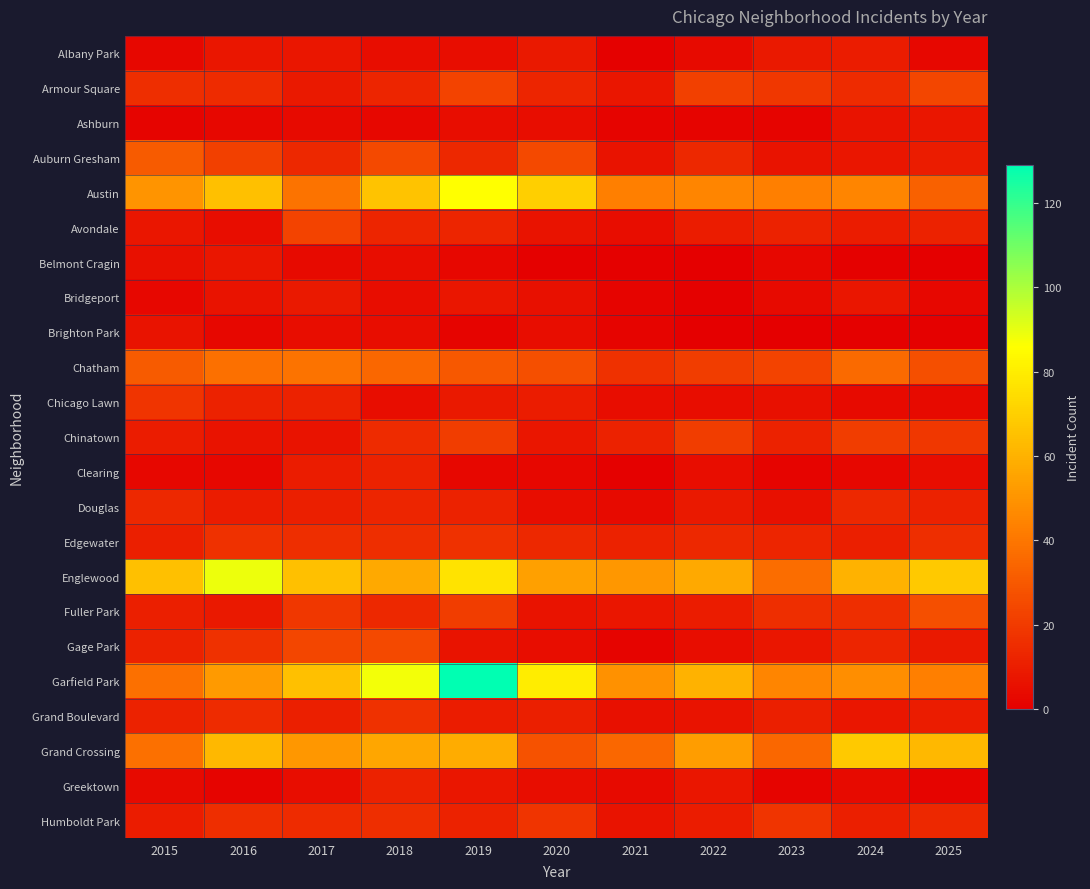

Reading left to right, what are all the values shown in this chart?

Albany Park: 2015=3	2016=8	2017=8	2018=5	2019=5	2020=9	2021=1	2022=4	2023=9	2024=10	2025=3
Armour Square: 2015=16	2016=15	2017=9	2018=13	2019=23	2020=13	2021=8	2022=22	2023=19	2024=15	2025=24
Ashburn: 2015=2	2016=3	2017=4	2018=3	2019=5	2020=5	2021=2	2022=2	2023=2	2024=7	2025=8
Auburn Gresham: 2015=31	2016=22	2017=14	2018=25	2019=14	2020=25	2021=7	2022=14	2023=7	2024=8	2025=10
Austin: 2015=50	2016=65	2017=39	2018=66	2019=86	2020=70	2021=43	2022=45	2023=43	2024=45	2025=33
Avondale: 2015=8	2016=5	2017=23	2018=13	2019=13	2020=7	2021=5	2022=10	2023=12	2024=10	2025=12
Belmont Cragin: 2015=6	2016=8	2017=4	2018=5	2019=3	2020=1	2021=1	2022=0	2023=3	2024=1	2025=0
Bridgeport: 2015=3	2016=7	2017=9	2018=5	2019=8	2020=6	2021=2	2022=1	2023=4	2024=8	2025=3
Brighton Park: 2015=7	2016=3	2017=5	2018=5	2019=2	2020=5	2021=2	2022=0	2023=0	2024=1	2025=1
Chatham: 2015=31	2016=38	2017=39	2018=35	2019=30	2020=27	2021=17	2022=21	2023=23	2024=36	2025=27
Chicago Lawn: 2015=18	2016=12	2017=12	2018=5	2019=9	2020=10	2021=5	2022=5	2023=6	2024=4	2025=4
Chinatown: 2015=10	2016=7	2017=7	2018=15	2019=21	2020=8	2021=12	2022=21	2023=12	2024=21	2025=19
Clearing: 2015=3	2016=3	2017=10	2018=12	2019=3	2020=3	2021=1	2022=5	2023=2	2024=3	2025=5
Douglas: 2015=14	2016=10	2017=11	2018=13	2019=12	2020=5	2021=4	2022=9	2023=6	2024=14	2025=12
Edgewater: 2015=11	2016=17	2017=16	2018=16	2019=17	2020=14	2021=12	2022=14	2023=13	2024=11	2025=16
Englewood: 2015=65	2016=89	2017=65	2018=57	2019=77	2020=54	2021=51	2022=57	2023=37	2024=60	2025=68
Fuller Park: 2015=11	2016=9	2017=19	2018=14	2019=21	2020=7	2021=8	2022=10	2023=16	2024=16	2025=27
Gage Park: 2015=12	2016=17	2017=24	2018=25	2019=7	2020=5	2021=2	2022=5	2023=8	2024=13	2025=9
Garfield Park: 2015=38	2016=52	2017=65	2018=88	2019=129	2020=80	2021=49	2022=60	2023=45	2024=48	2025=43
Grand Boulevard: 2015=12	2016=15	2017=11	2018=17	2019=10	2020=11	2021=6	2022=7	2023=11	2024=8	2025=10
Grand Crossing: 2015=38	2016=62	2017=51	2018=56	2019=58	2020=28	2021=35	2022=53	2023=35	2024=68	2025=62
Greektown: 2015=4	2016=2	2017=5	2018=12	2019=8	2020=5	2021=4	2022=8	2023=2	2024=4	2025=2
Humboldt Park: 2015=10	2016=16	2017=15	2018=16	2019=12	2020=18	2021=7	2022=10	2023=18	2024=11	2025=14